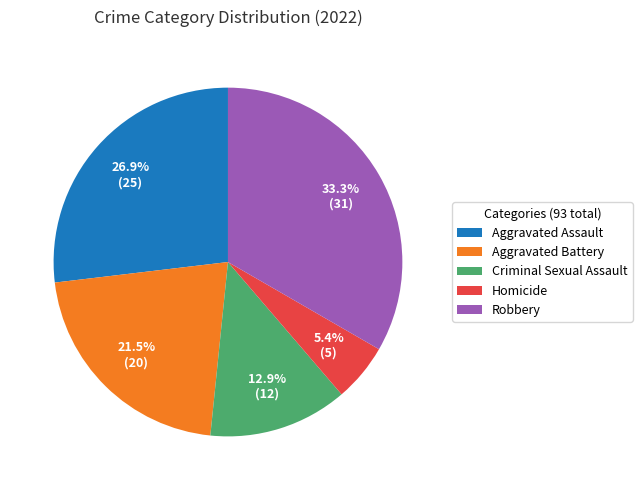

Rank the categories by value from highest to lowest.

Robbery, Aggravated Assault, Aggravated Battery, Criminal Sexual Assault, Homicide